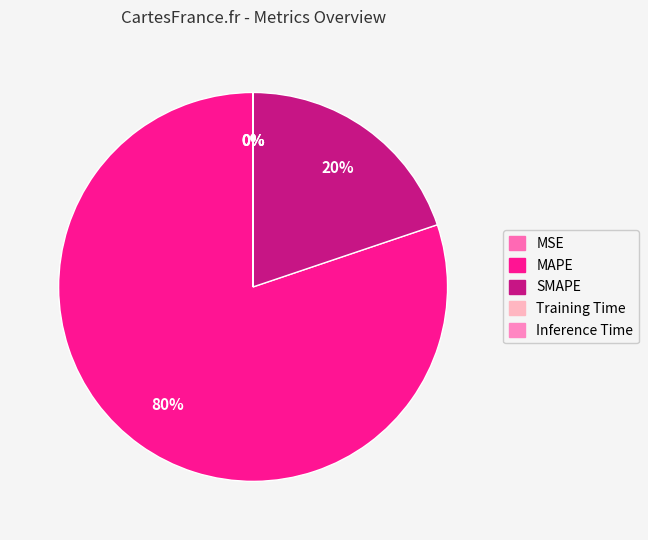

What is the smallest slice in the pie chart?

Inference Time